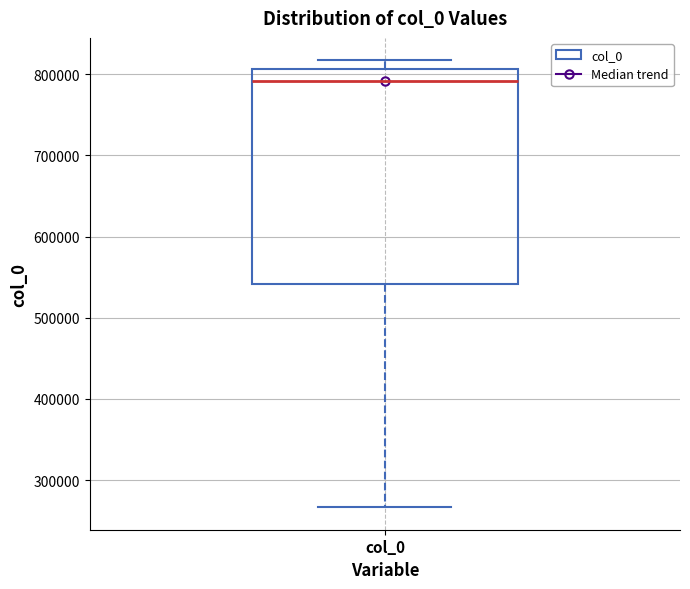

Read this box plot against the y-axis: the position of the median line, the range covered by the box, and the ends of both whiskers. The values are not printed on the chart, so give them approximately, as read against the axis.

median 790000, box 540000 to 810000, whiskers 270000 to 820000